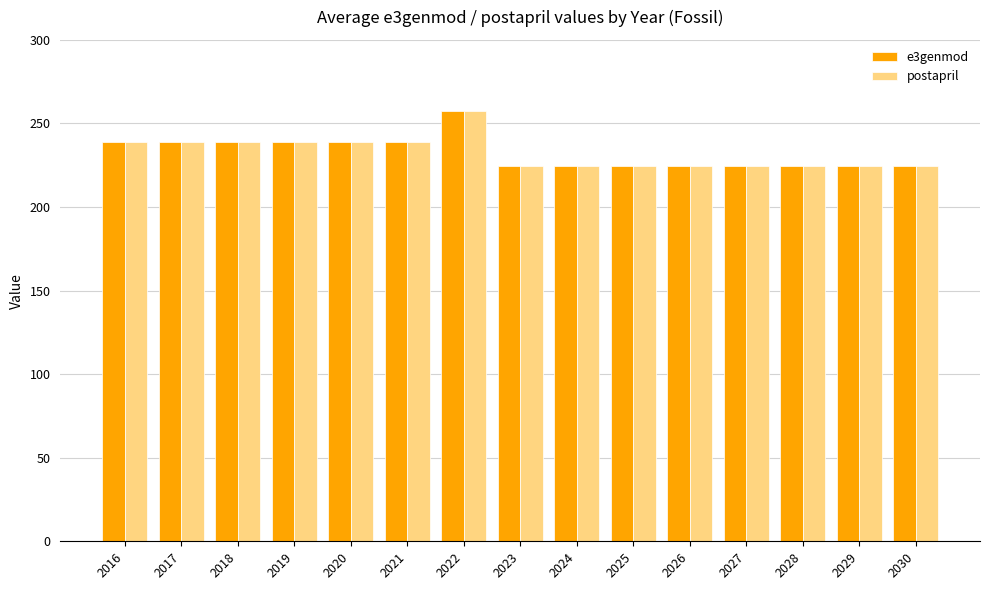

At which label does postapril reach its peak?

2022